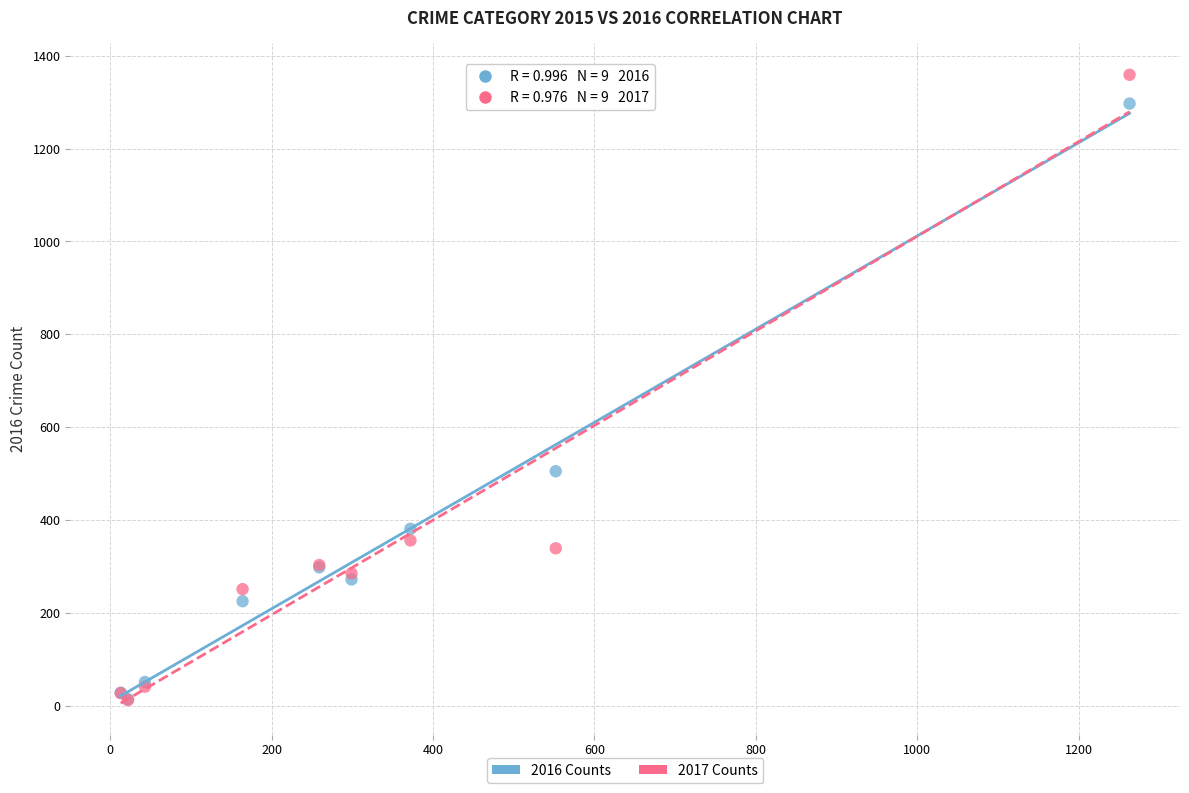

Across all series, what Y value is closest to 685?

505